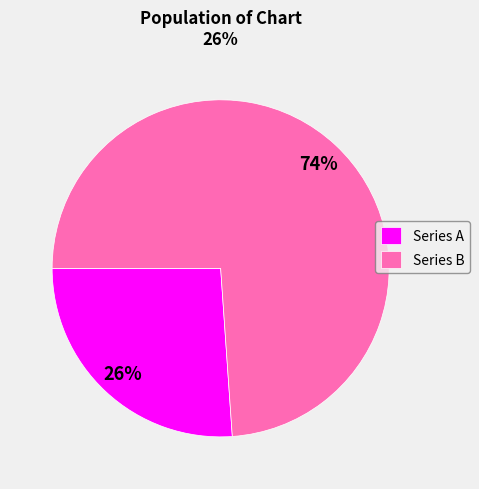

What is the majority slice?

Series B